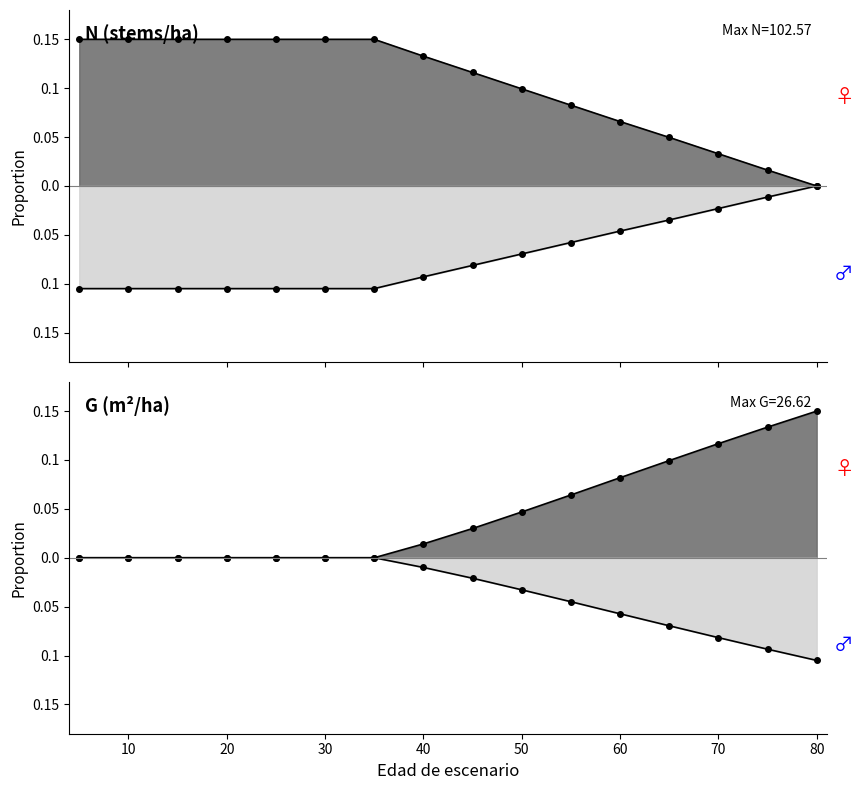

Reading right to left, extract all data points from this chart.

N: 0.0	0.0	0.0	0.0	0.1	0.1	0.1	0.1	0.1	0.1	0.1	0.1	0.1	0.1	0.1	0.1
G: 0.1	0.1	0.1	0.1	0.1	0.1	0.0	0.0	0.0	0.0	0.0	0.0	0.0	0.0	0.0	0.0